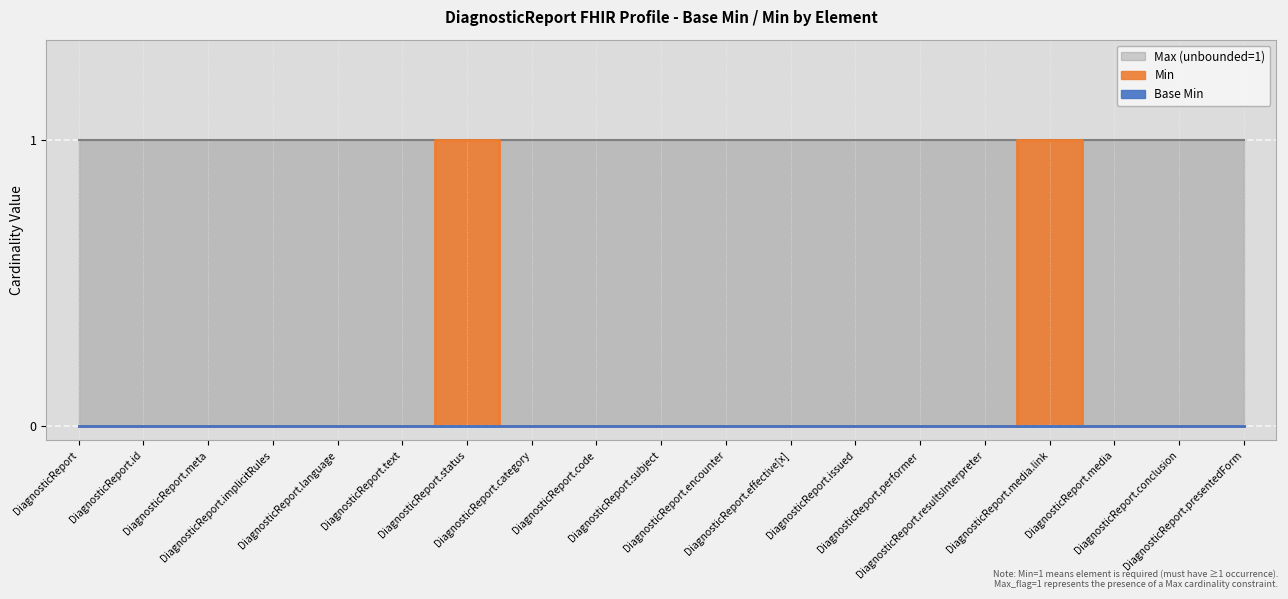

What is the difference between the second highest and second lowest values in the Min series?

1